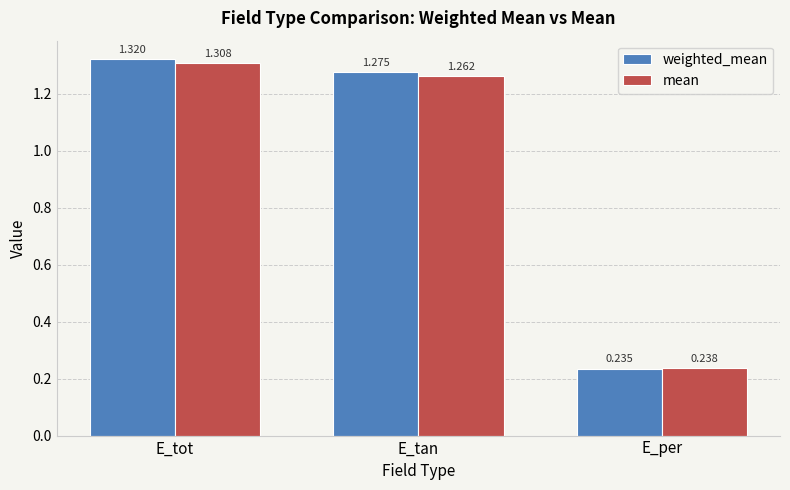

What are all the series names shown in the legend?

weighted_mean, mean